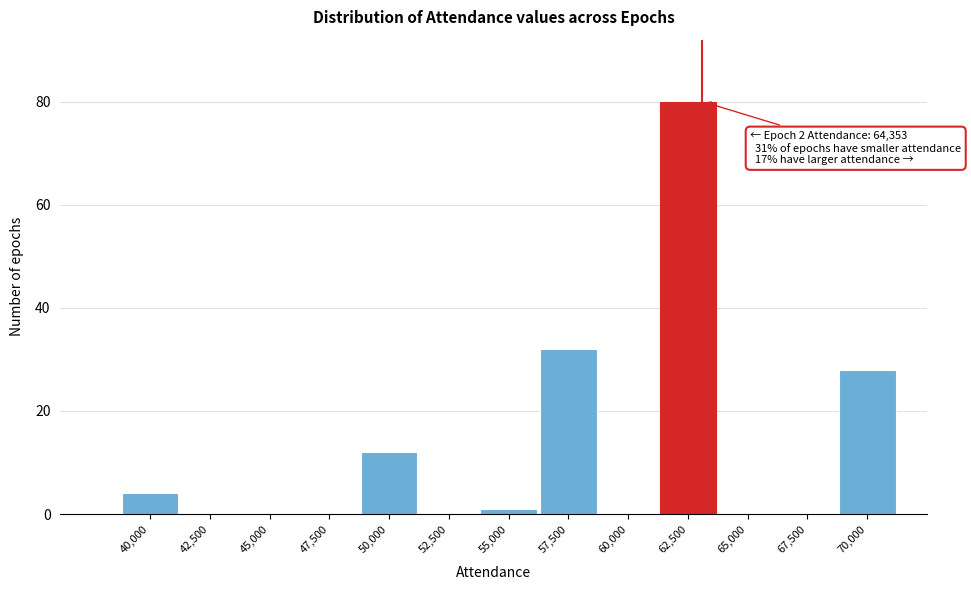

Reading left to right, list all the values displayed in this chart.

40,000=4	42,500=0	45,000=0	47,500=0	50,000=12	52,500=0	55,000=1	57,500=32	60,000=0	62,500=80	65,000=0	67,500=0	70,000=28